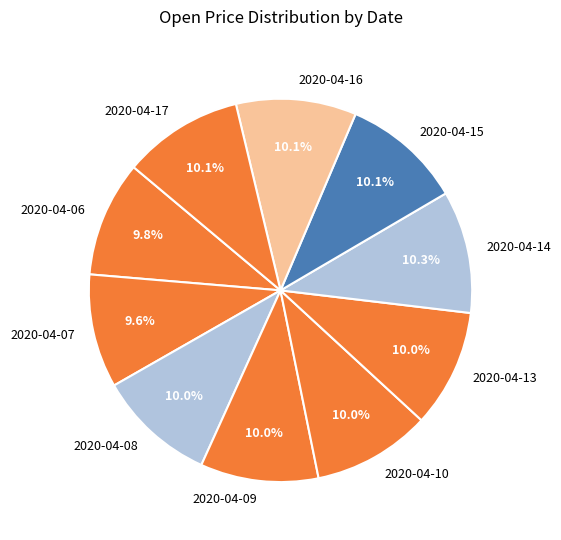

Combined, what portion of the pie is 2020-04-16 and 2020-04-06?

19.9%